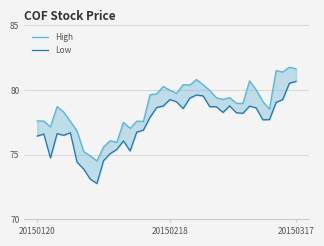

Where is High nearest to the value 78?

4